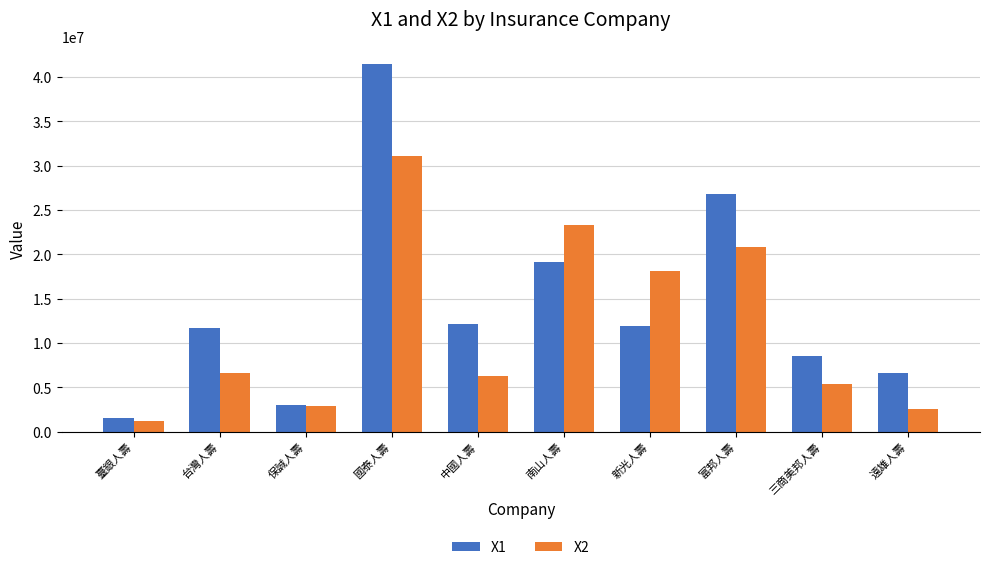

What is the label of the 3rd bar from the right?

富邦人壽